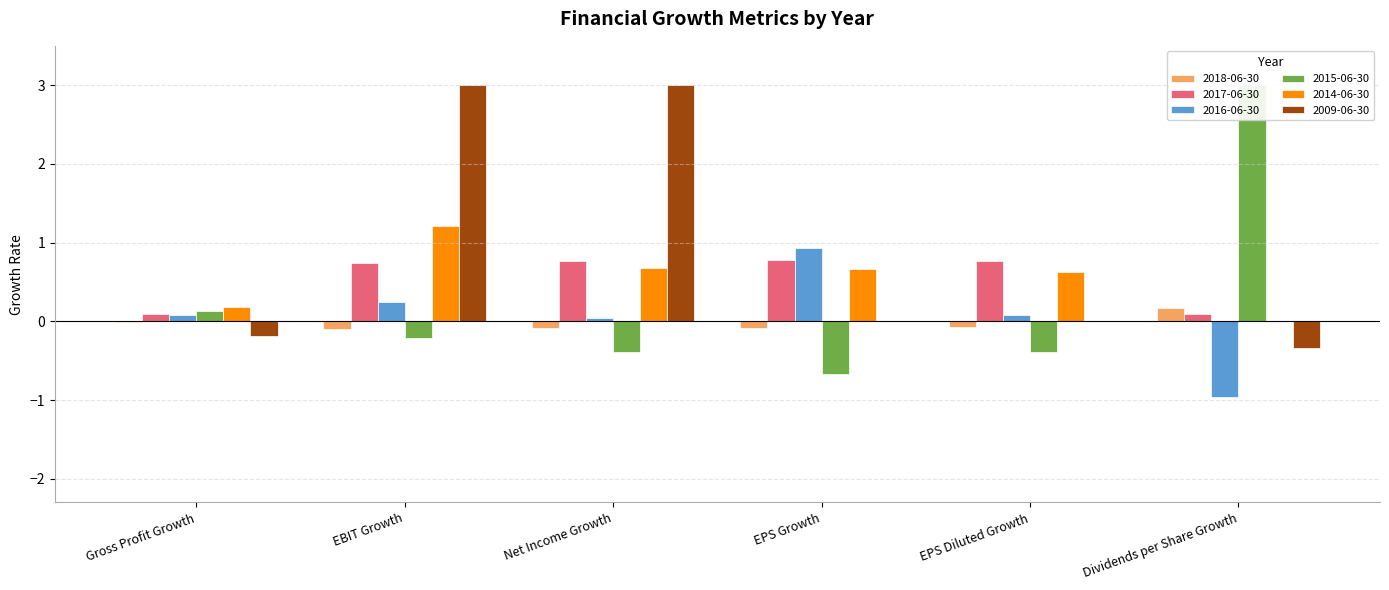

Does the chart contain stacked bars?

No